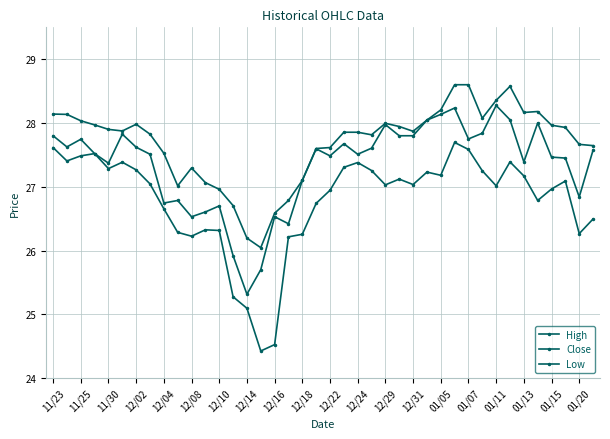

True or false: High and Close intersect in this chart.

False